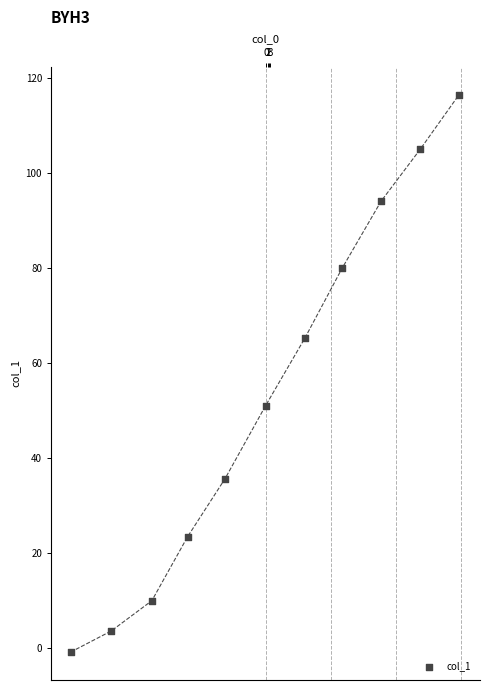

What Y value in the scatter plot is closest to 57?

51.0